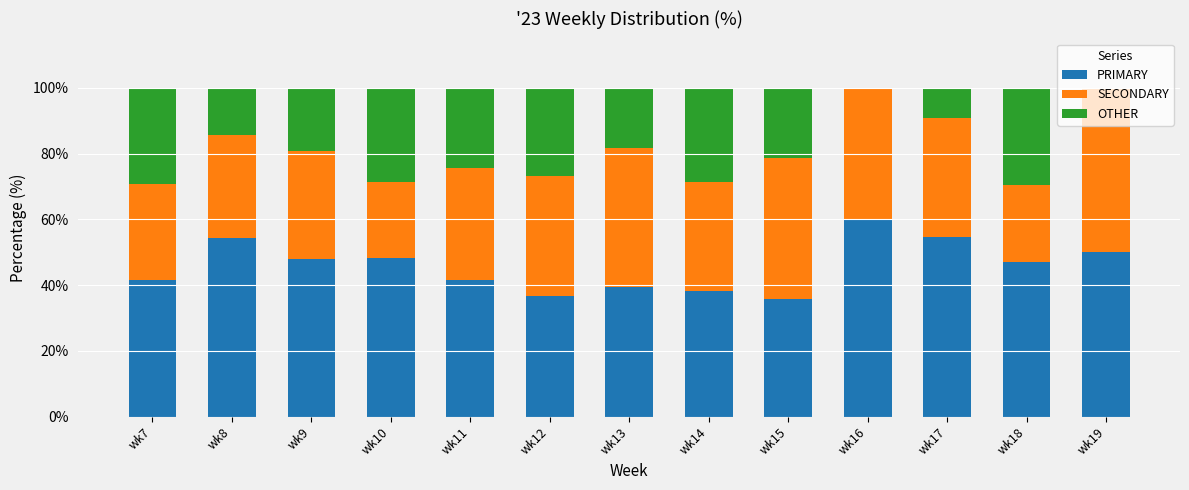

Does the chart contain stacked bars?

Yes